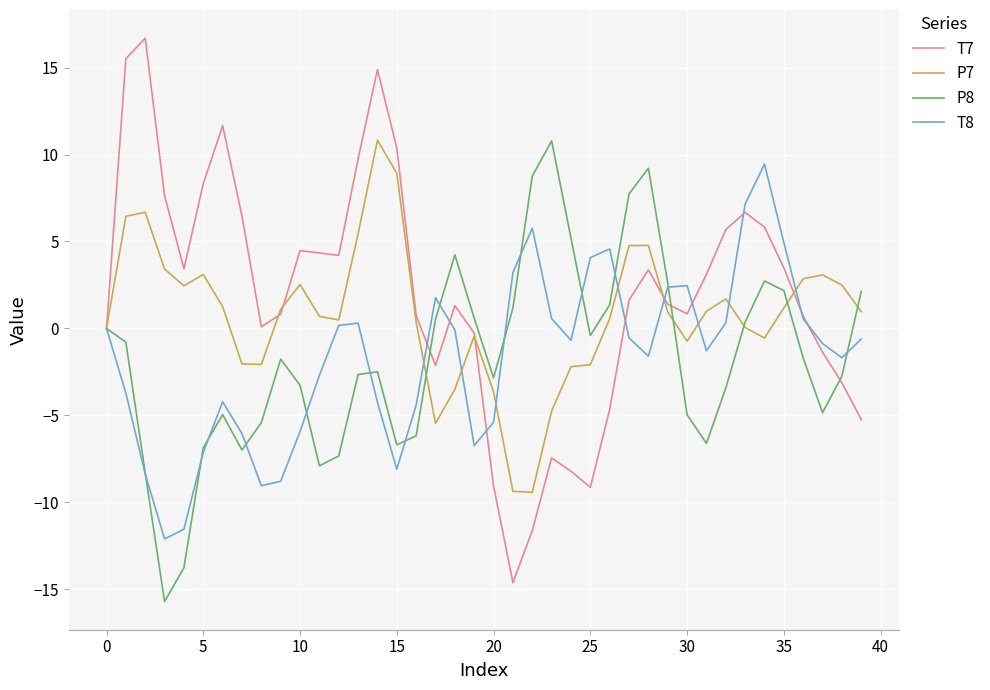

Which series has the widest spread of values?

T7